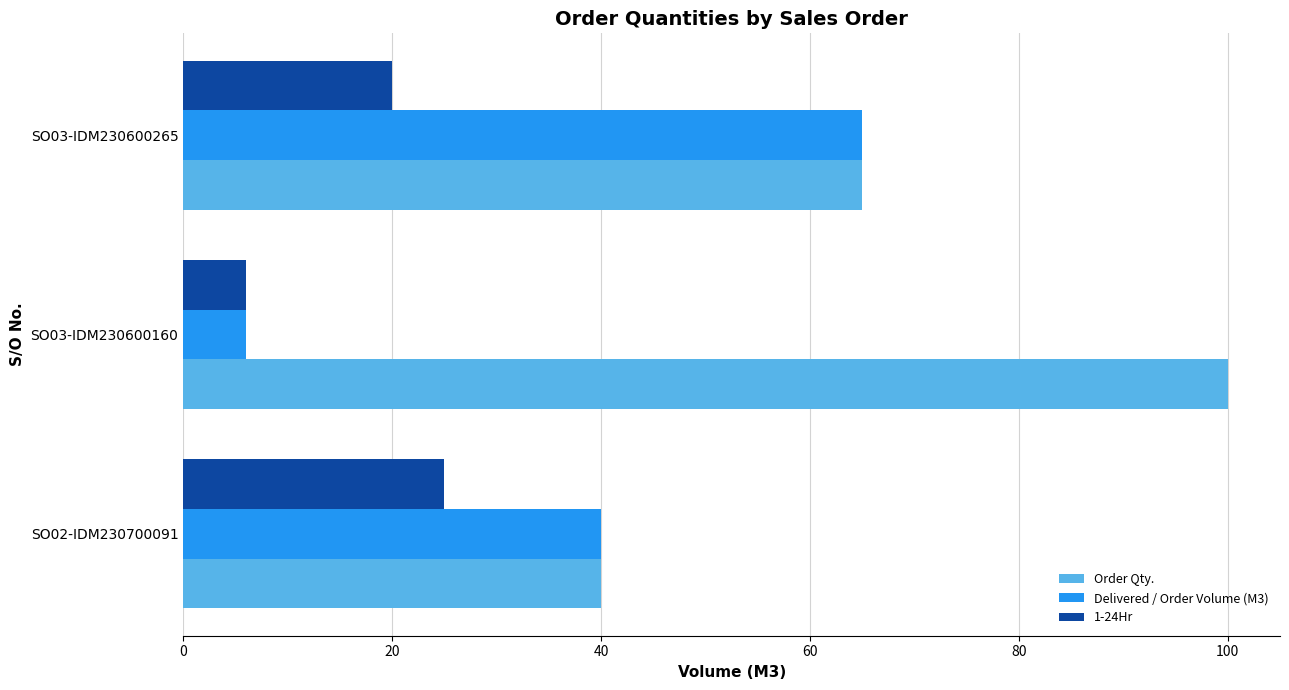

How many Order Qty. values are between 40 and 100?

3